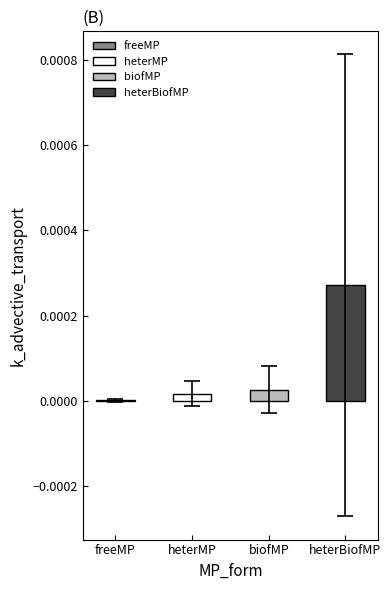

Are the bars grouped side by side (vs. stacked)?

Yes